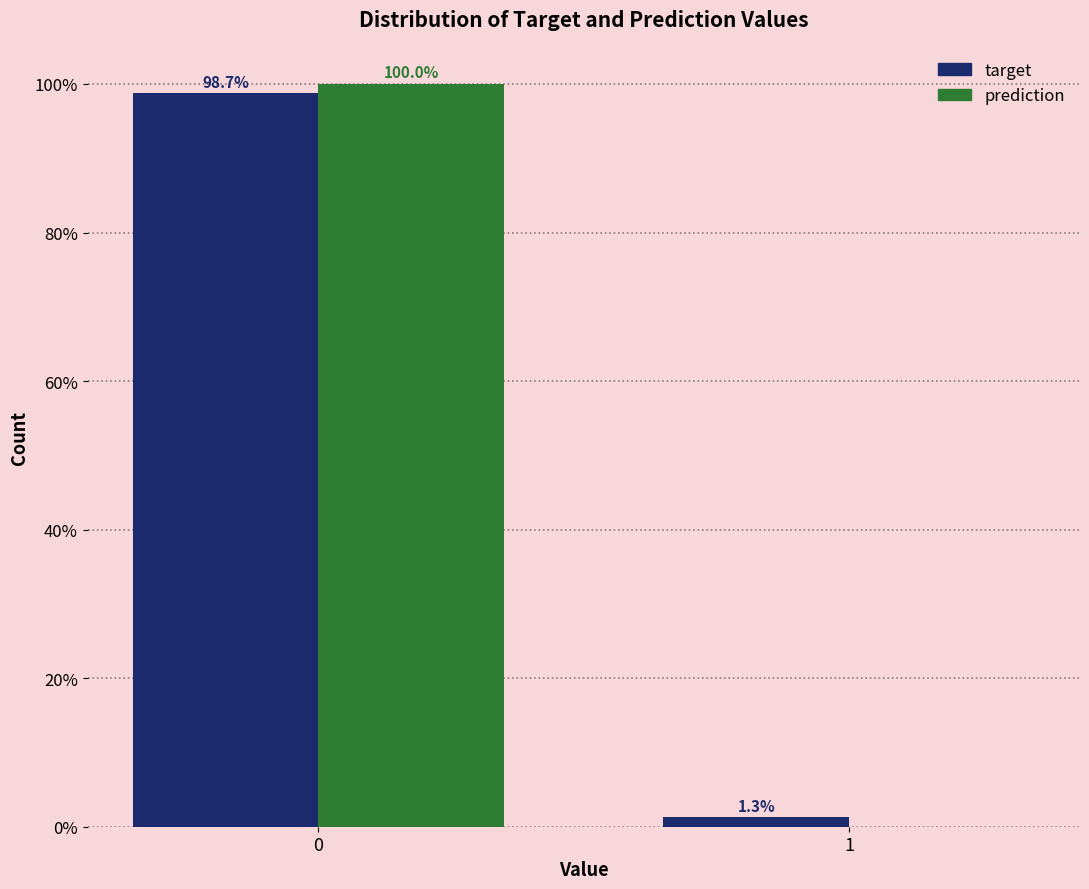

Reading left to right, transcribe all the data shown in this chart.

target: 0=98.7	1=1.3
prediction: 0=100.0	1=0.0